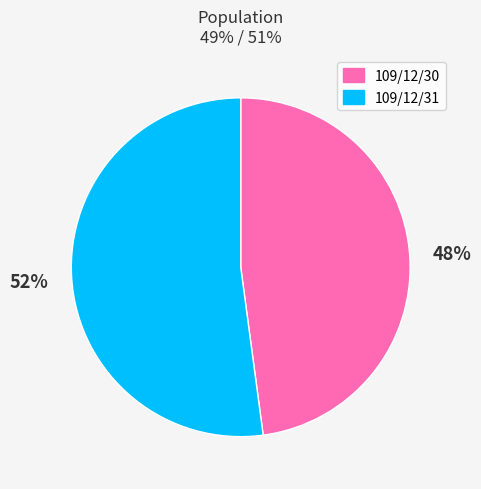

How many slices are in this pie chart?

2